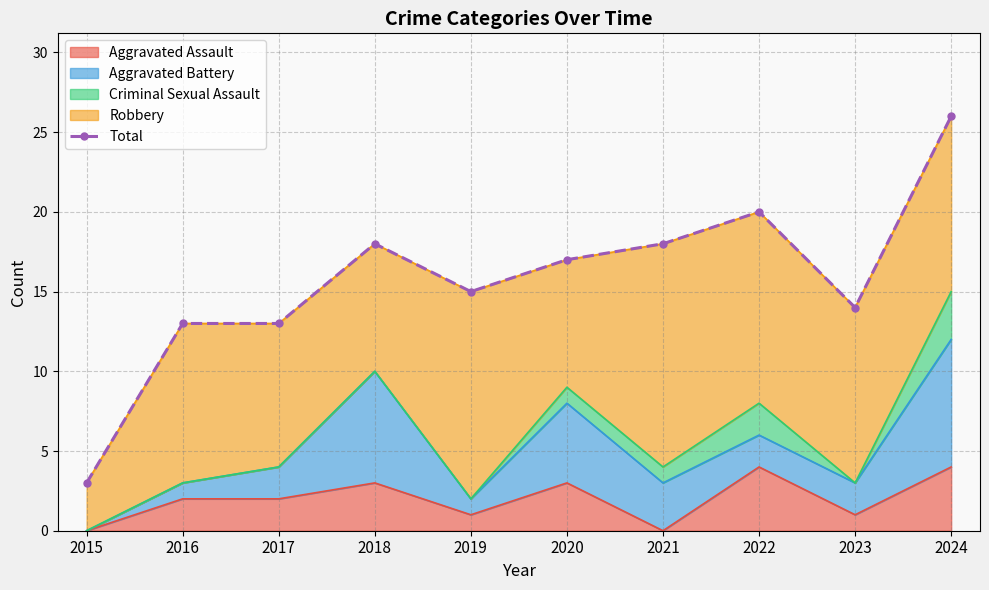

What is the highest value of the Aggravated Assault series?

4